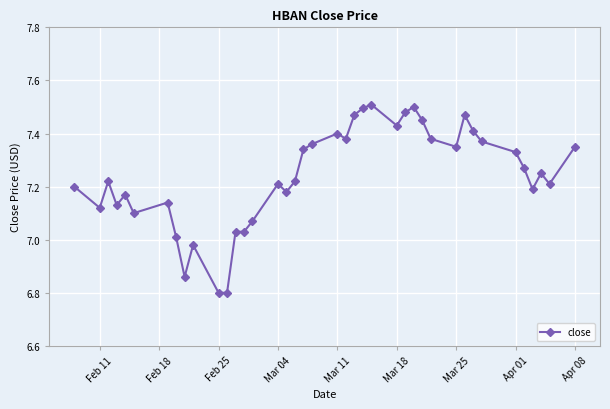

What is the difference between the maximum and minimum values?

0.7